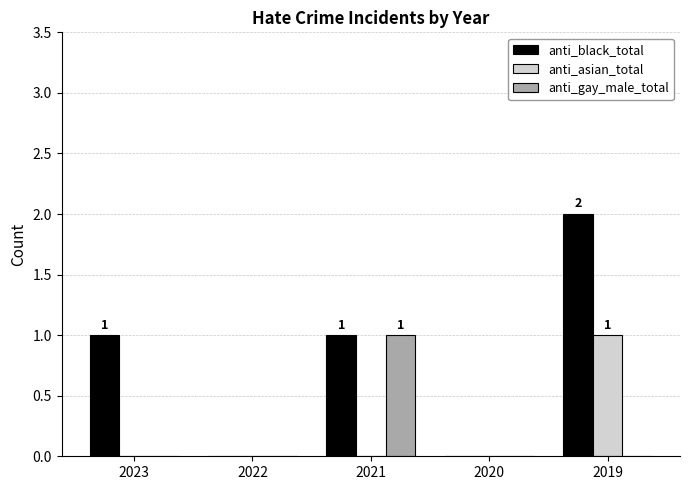

Is it true that anti_gay_male_total equals 0 at 2023?

True